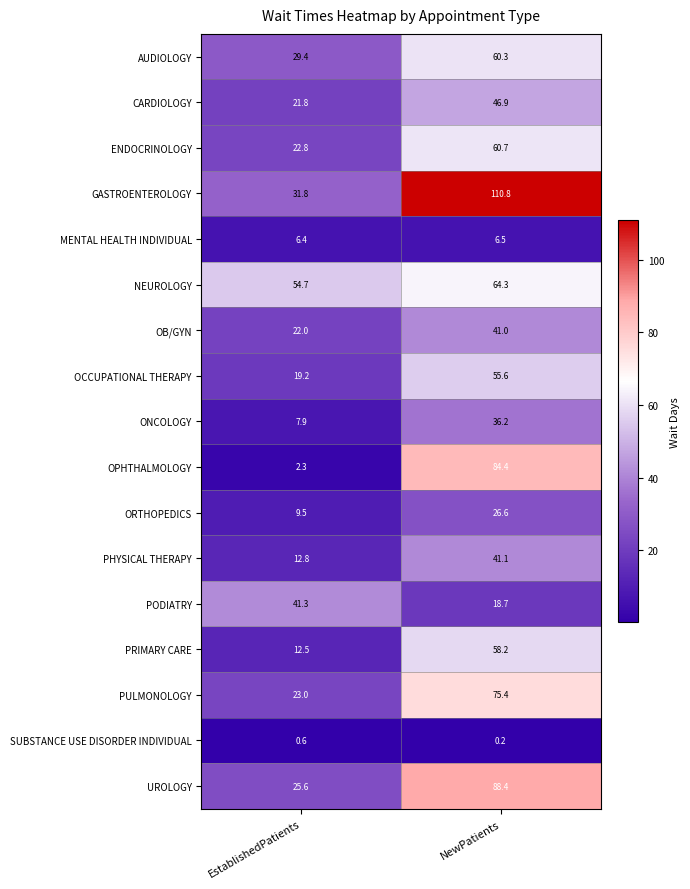

What is the sum of all OCCUPATIONAL THERAPY values?

74.8